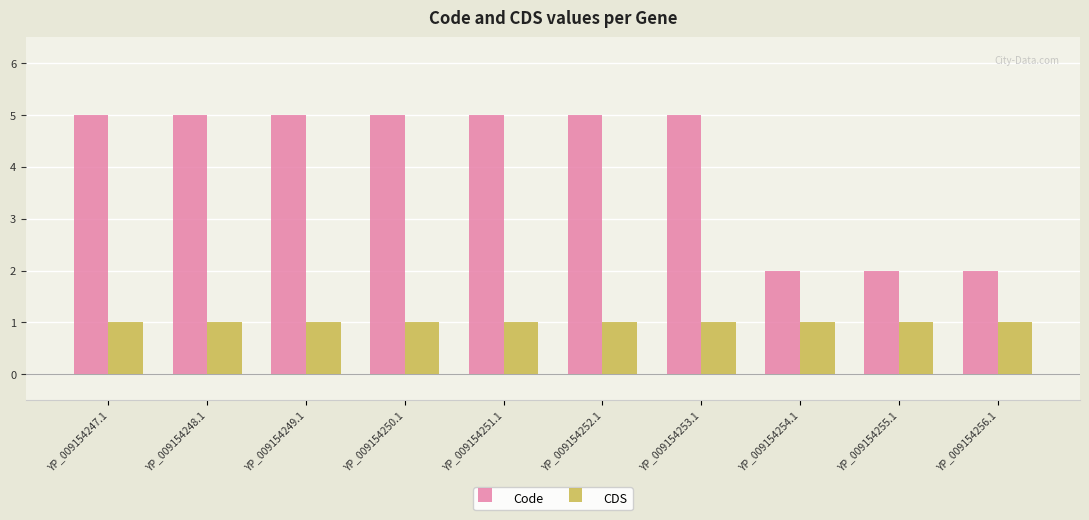

How many bars are there in each group?

2